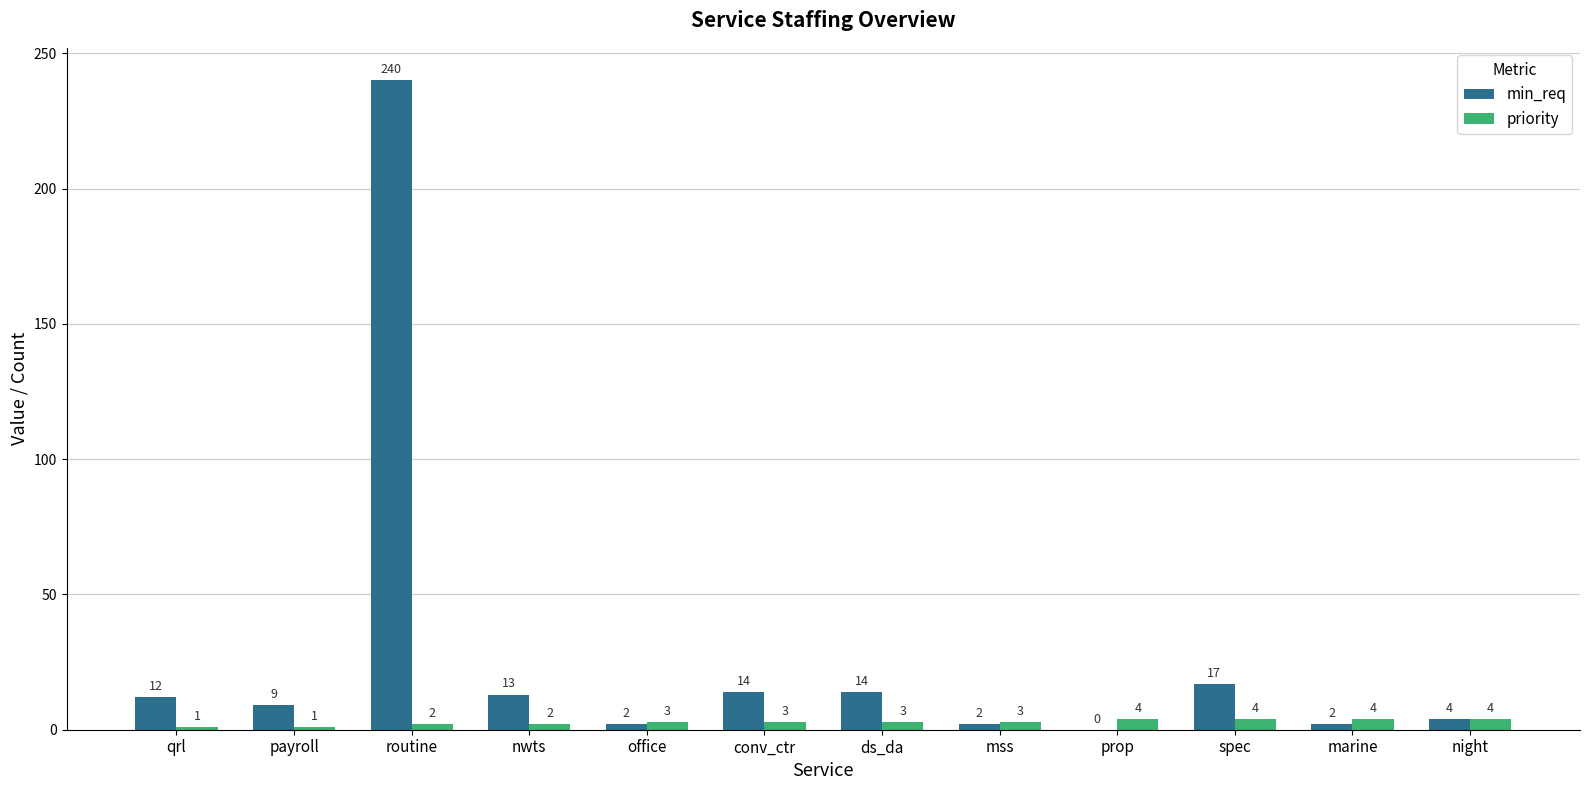

What is the greatest value displayed?

240